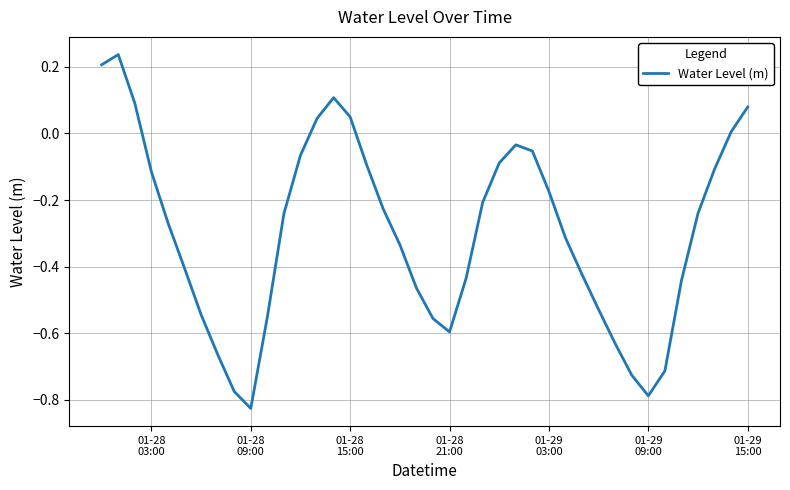

What is the label of the 22nd point from the left?

01-28 21:00